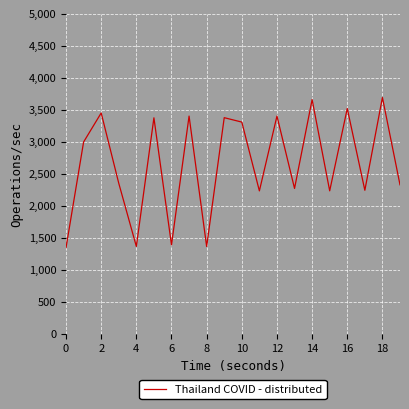

What is the minimum value shown in the chart?

1349.2